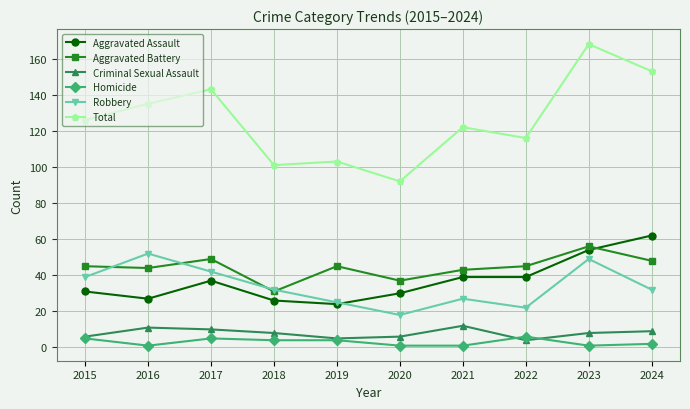

Rank the series by their maximum value, from lowest to highest.

Homicide, Criminal Sexual Assault, Robbery, Aggravated Battery, Aggravated Assault, Total